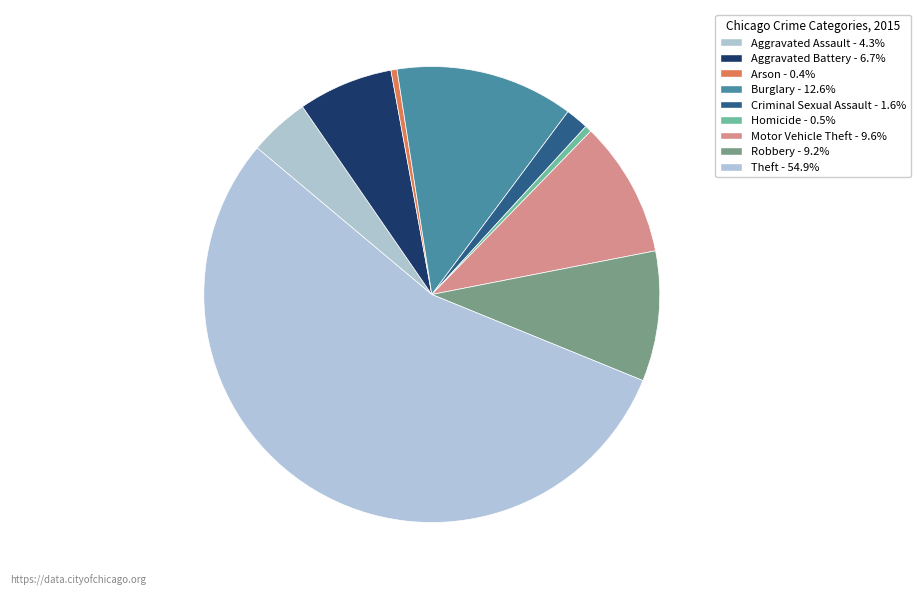

To the nearest percent, what is the difference between the largest and smallest slice percentages?

55%